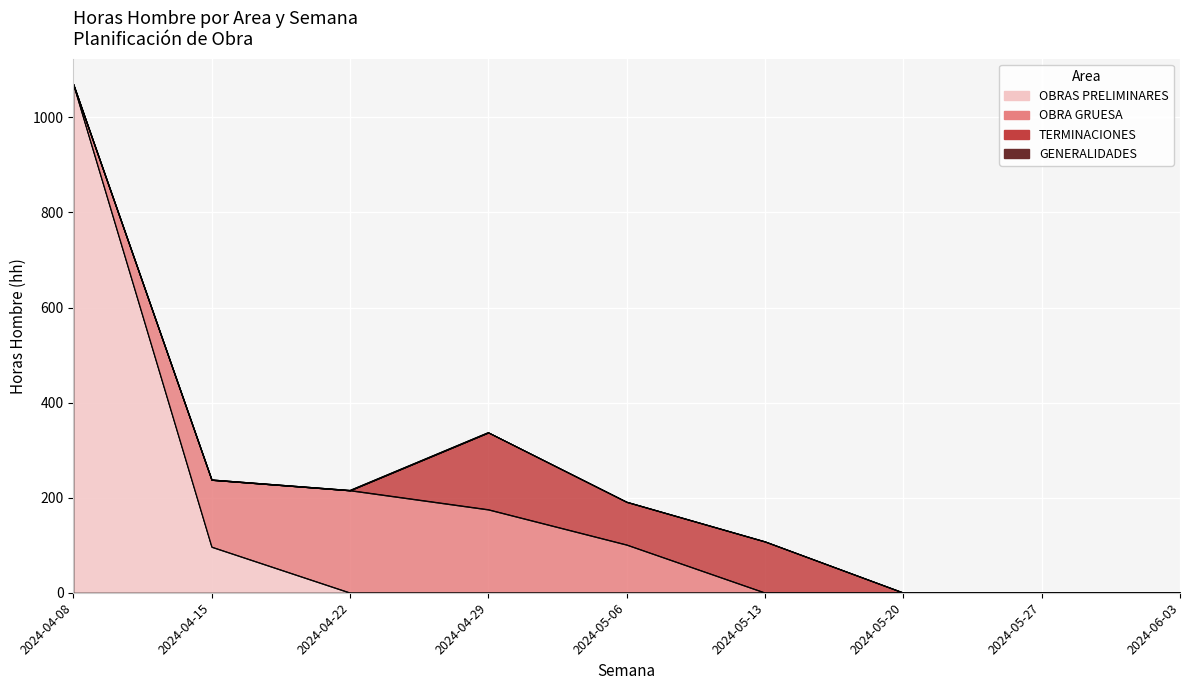

Which has a higher value, 2024-04-08 or 2024-04-15?

2024-04-08